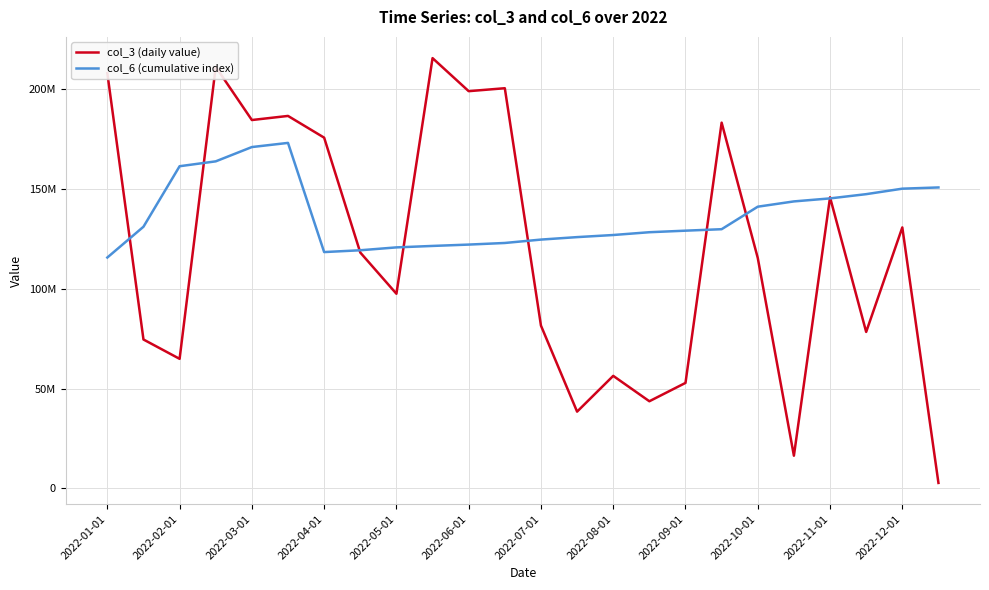

Which series has the largest range (max minus min)?

col_3 (daily value)